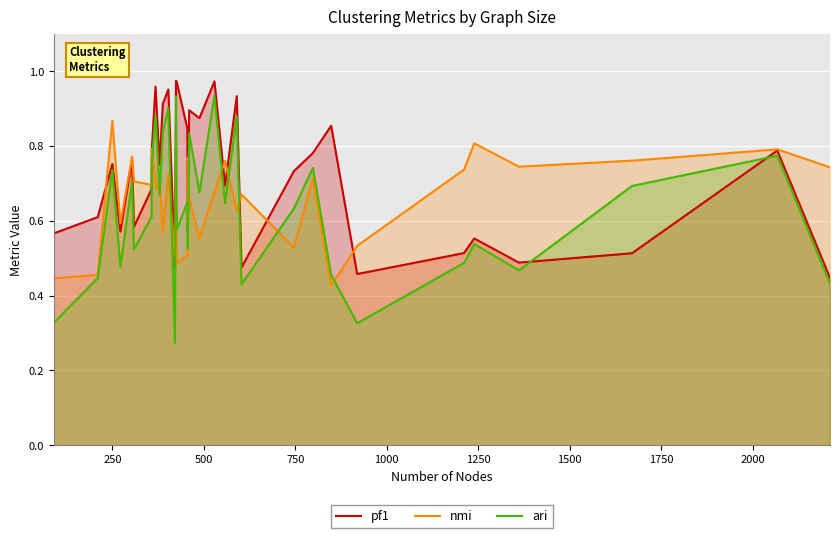

What is the lowest value of the pf1 series?

0.4